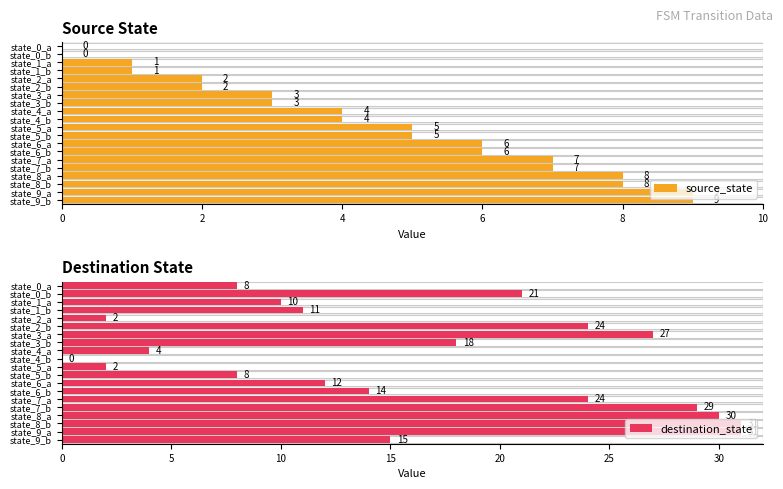

The destination_state series shows 21 at state_0_b. True or false?

True